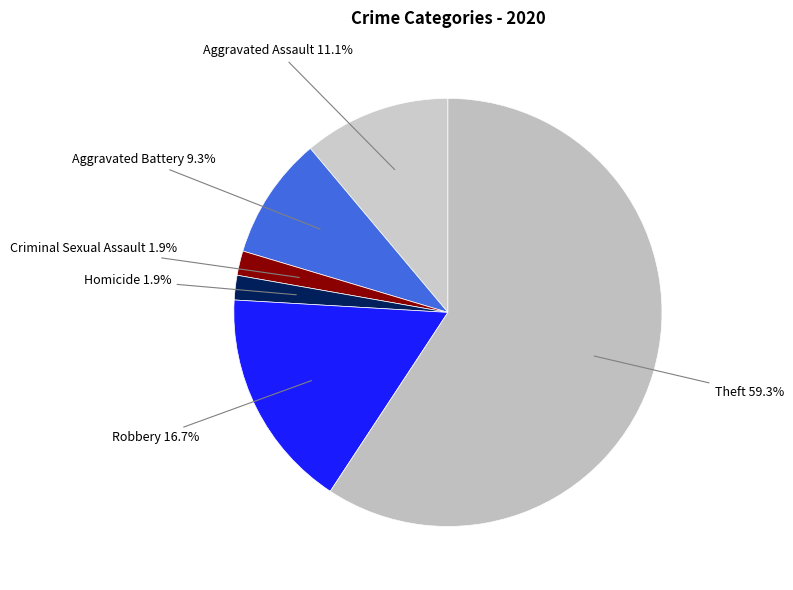

Which slice is the largest?

Theft